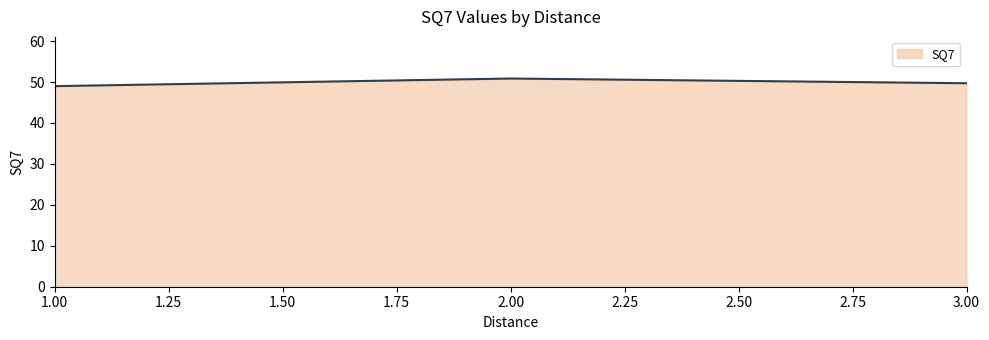

What is the sum of all values?

149.6